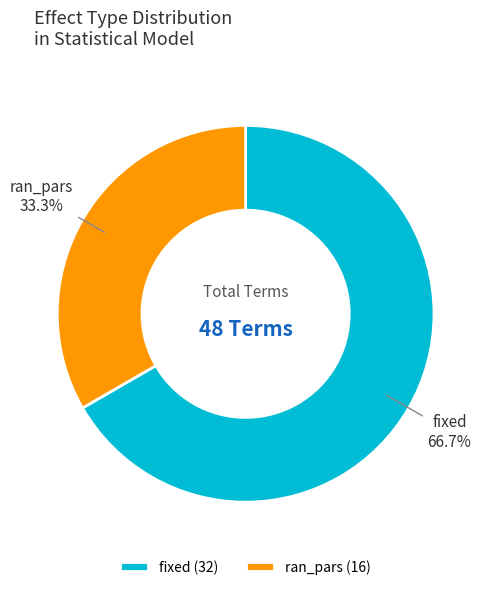

Which category has the smallest portion of the pie?

ran_pars